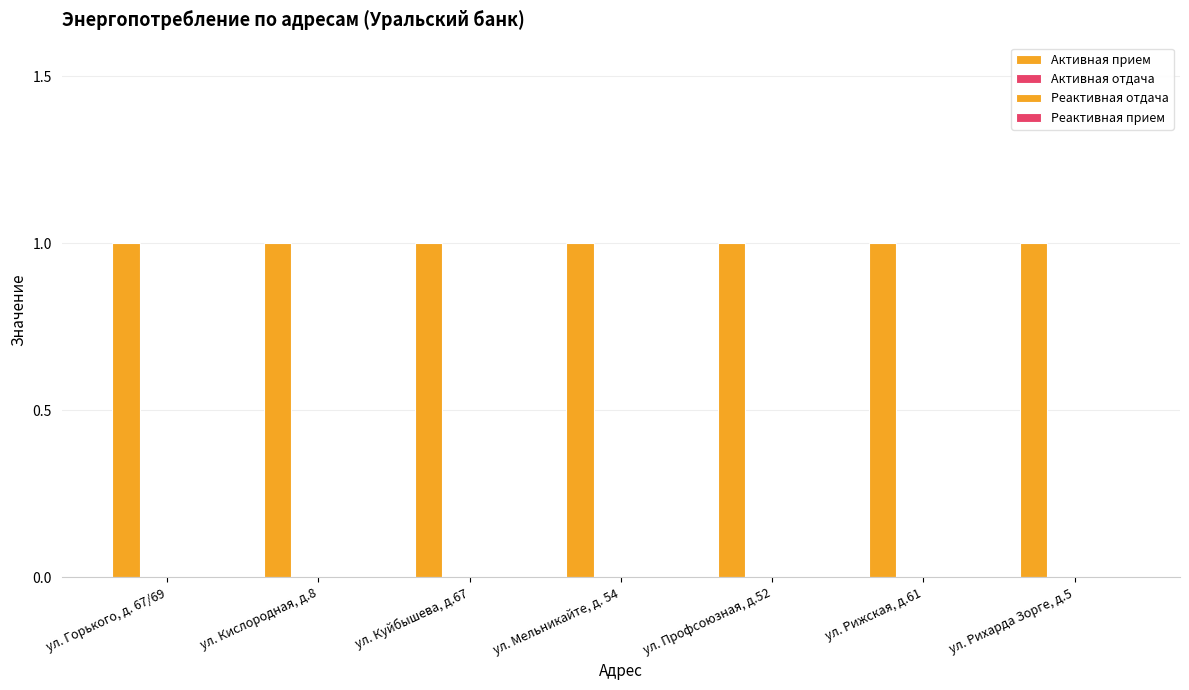

Which series has the widest spread of values?

Активная прием